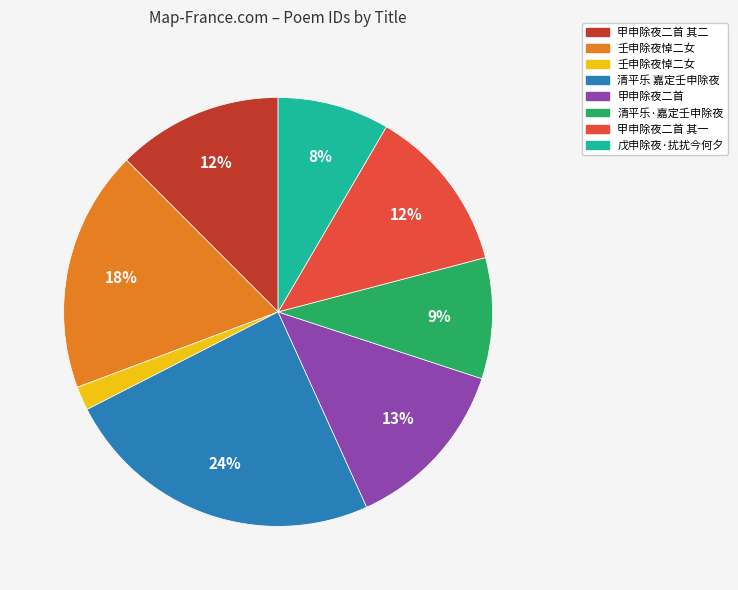

To the nearest percent, what is the average slice percentage?

12%